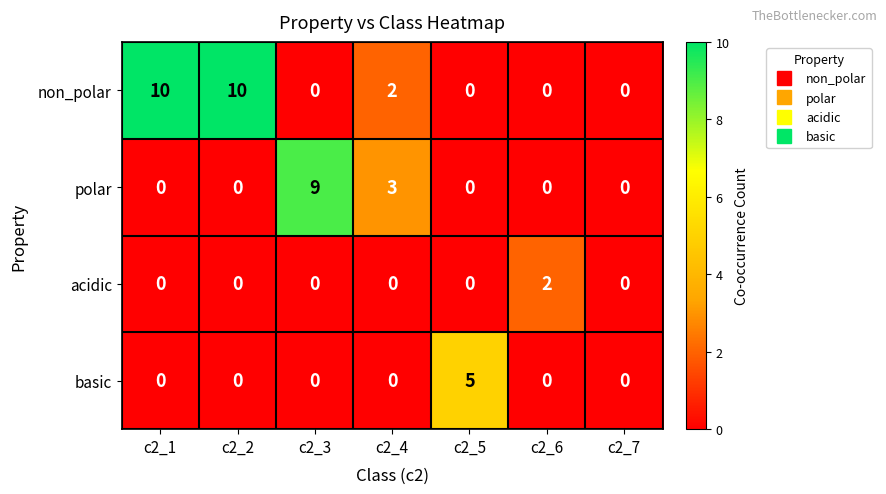

How many polar values are between 0 and 3?

6